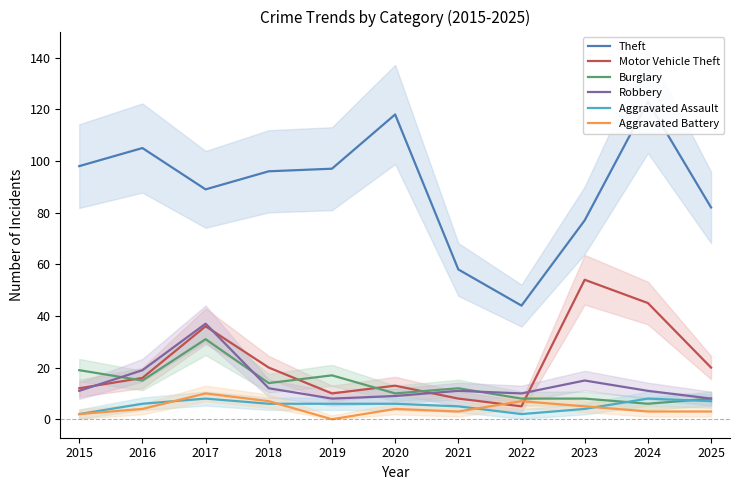

What is the value of the Burglary point at the 8th from the left?

8